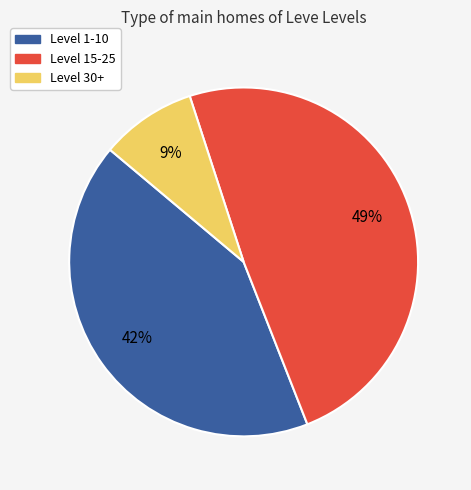

Do Level 30+ and Level 1-10 together represent more than half of the pie?

Yes